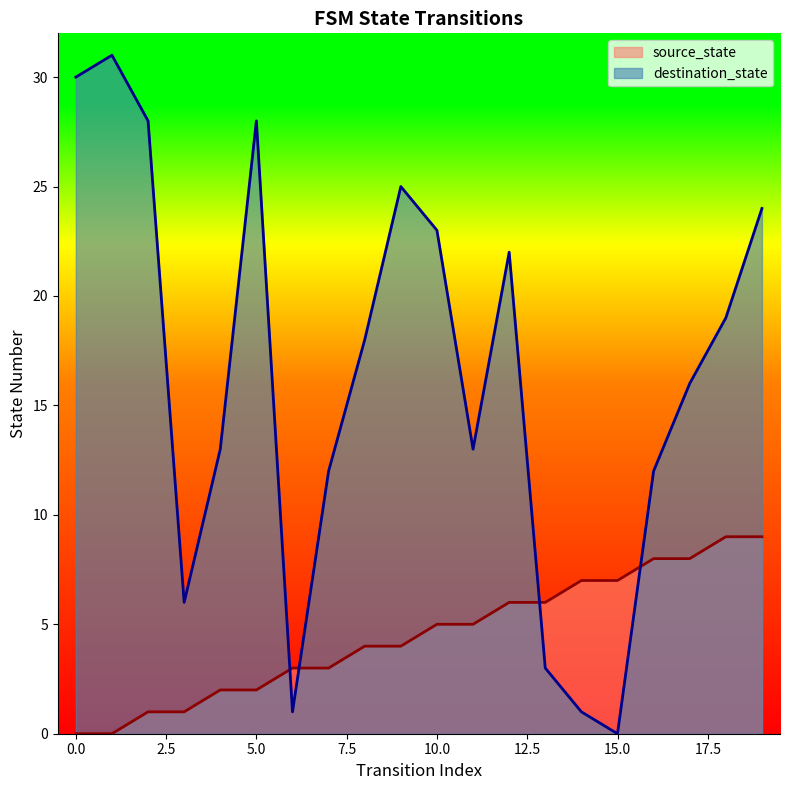

How many data points in source_state are less than 5?

10